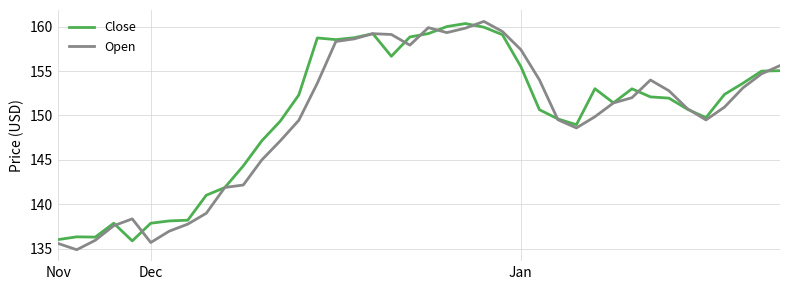

What is the average value of the Open series?

149.7